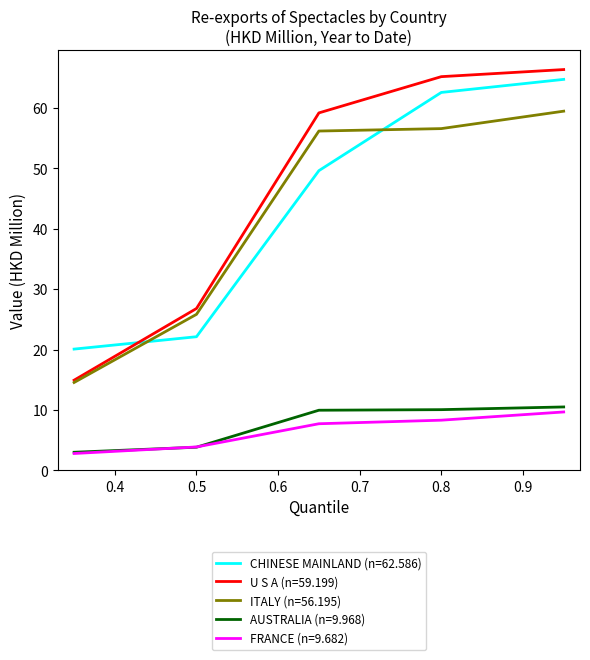

True or false: FRANCE (n=9.682) and CHINESE MAINLAND (n=62.586) intersect in this chart.

False